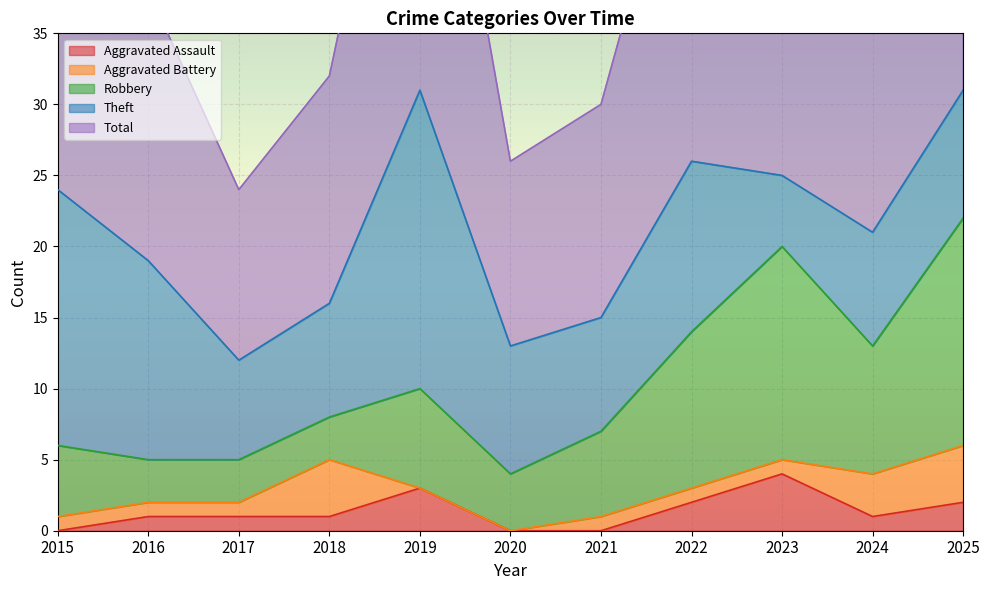

Reading left to right, extract all data points from this chart.

Aggravated Assault: 2015=0	2016=1	2017=1	2018=1	2019=3	2020=0	2021=0	2022=2	2023=4	2024=1	2025=2
Aggravated Battery: 2015=1	2016=1	2017=1	2018=4	2019=0	2020=0	2021=1	2022=1	2023=1	2024=3	2025=4
Robbery: 2015=5	2016=3	2017=3	2018=3	2019=7	2020=4	2021=6	2022=11	2023=15	2024=9	2025=16
Theft: 2015=18	2016=14	2017=7	2018=8	2019=21	2020=9	2021=8	2022=12	2023=5	2024=8	2025=9
Total: 2015=24	2016=19	2017=12	2018=16	2019=31	2020=13	2021=15	2022=27	2023=25	2024=21	2025=31